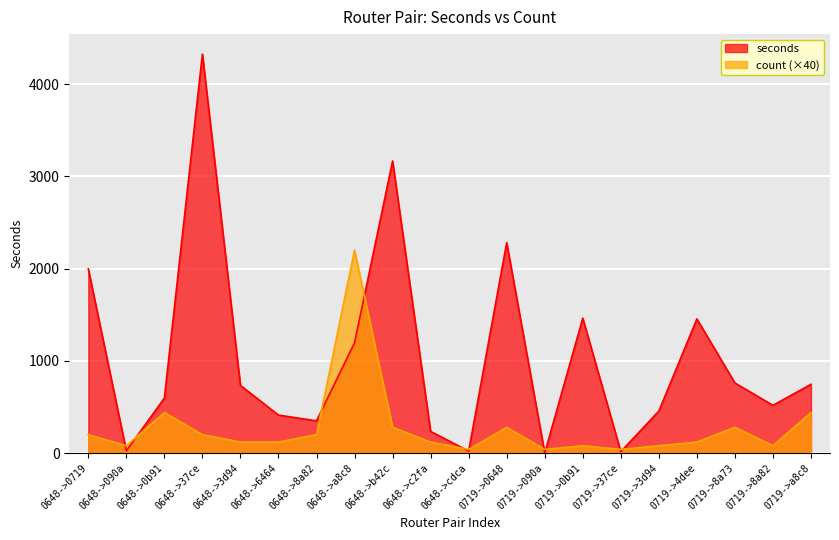

What are all the series names shown in the legend?

seconds, count (×40)